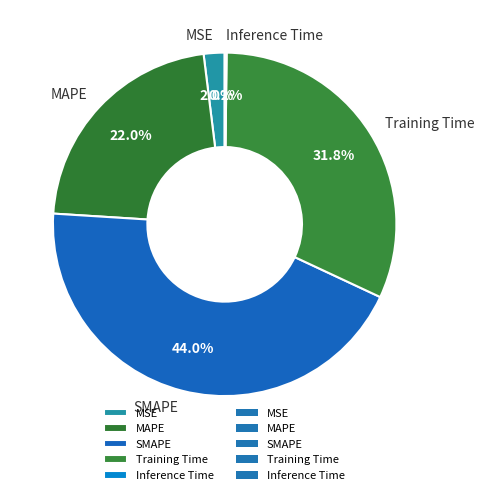

To the nearest percent, what is the difference between the largest and smallest slice percentages?

44%